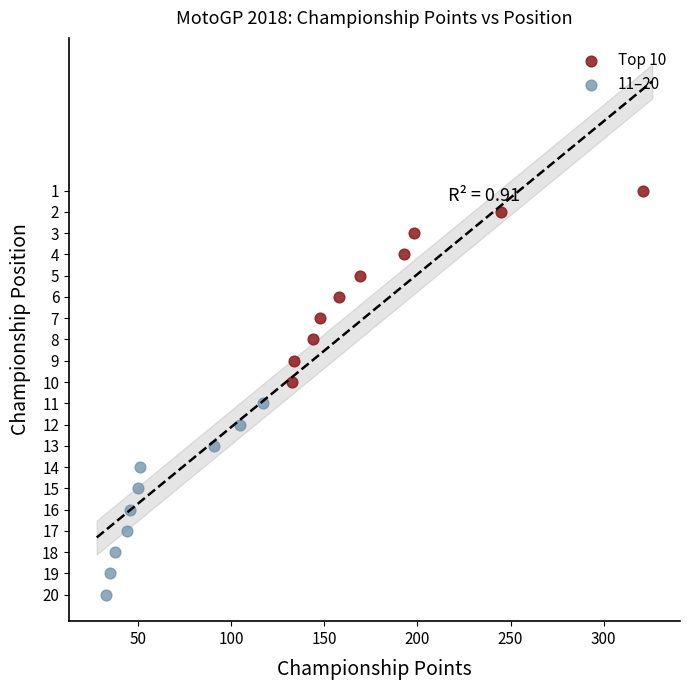

What are all the series names shown in the legend?

Top 10, 11–20